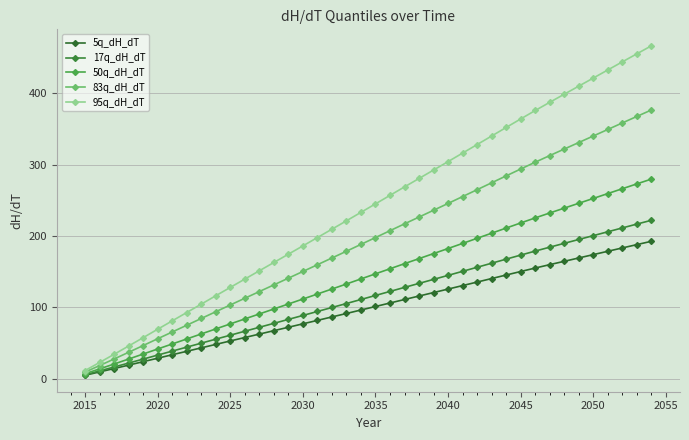

What is the sum of all 5q_dH_dT values?

3951.1